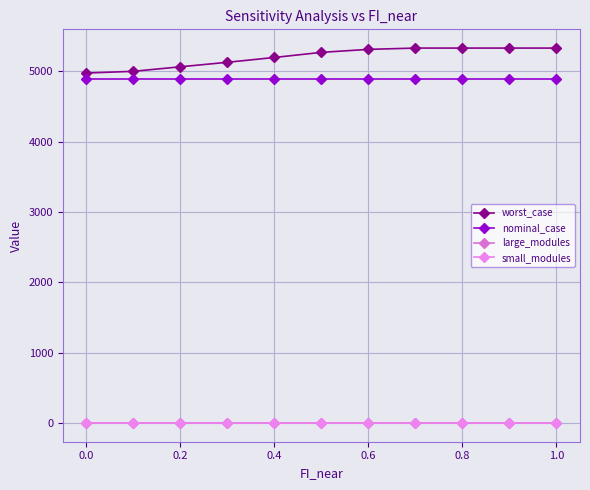

True or false: worst_case and nominal_case cross at least once.

False